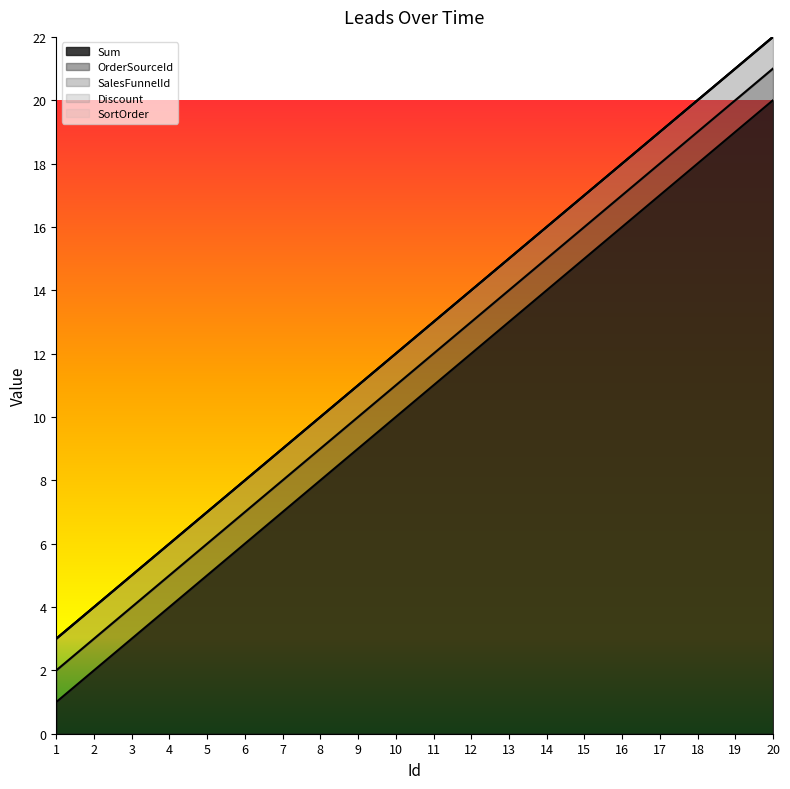

Read the OrderSourceId value at 1.

1